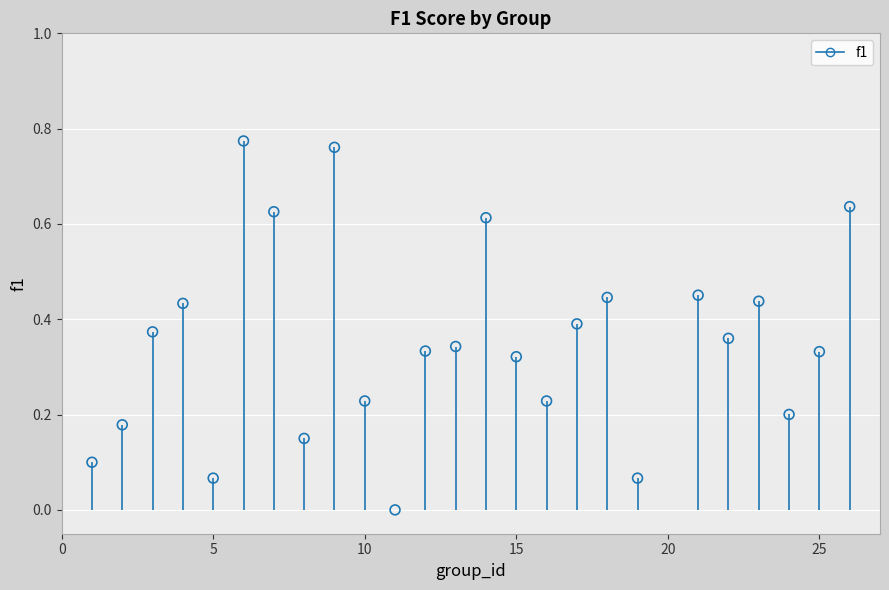

What is the range of X values (max minus min)?

25.0